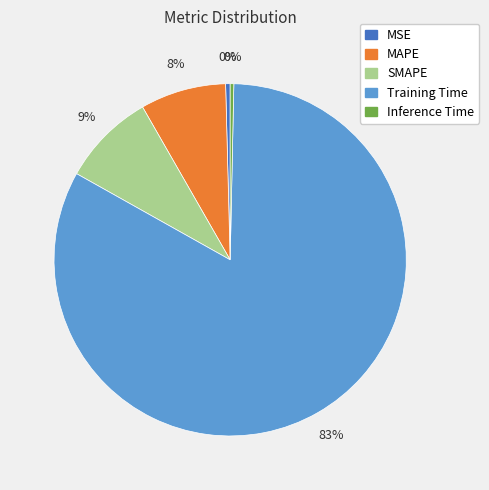

To the nearest percent, what portion does MAPE represent?

8%